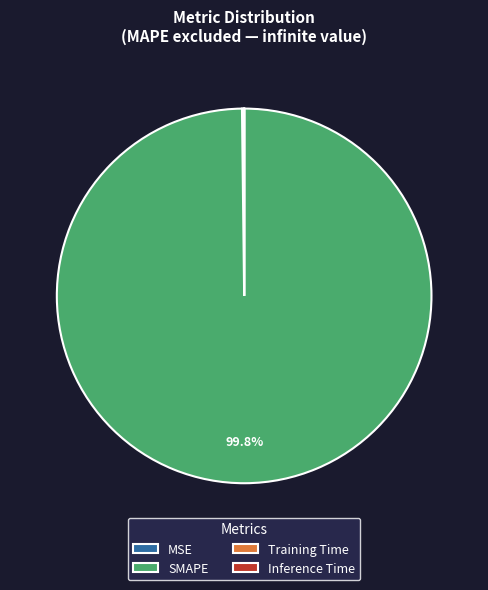

Which category accounts for the majority?

SMAPE